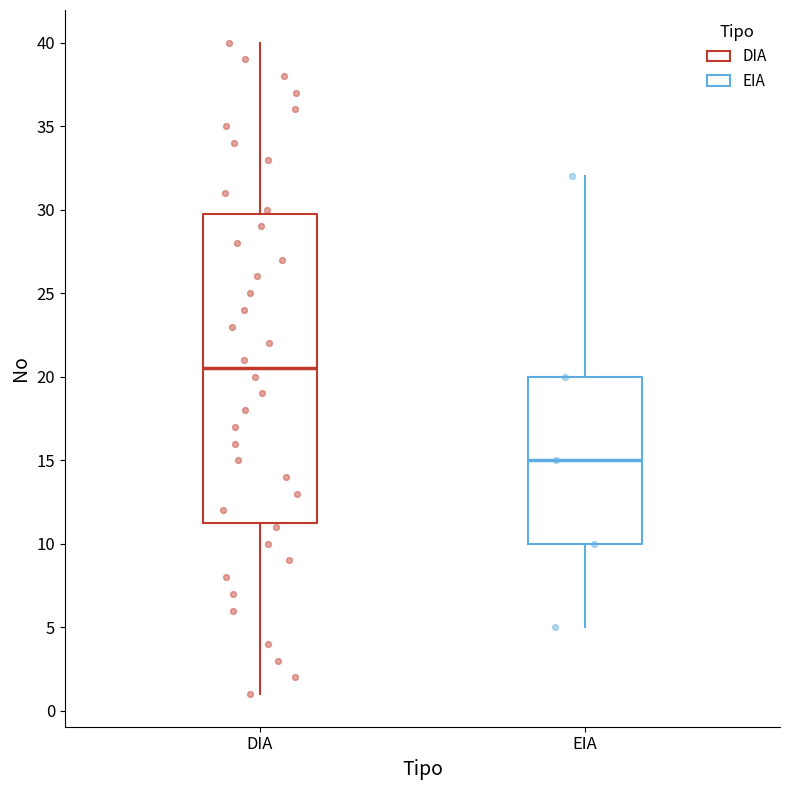

Reading left to right, transcribe this box plot: for each box, give where its median line is, the range the box spans, and where its two whiskers end, as read against the y-axis. The values are not printed on the chart, so give them approximately, as read against the axis.

DIA: median 20.5, box 11.5 to 30.0, whiskers 1.0 to 40.0
EIA: median 15.0, box 10.0 to 20.0, whiskers 5.0 to 32.0